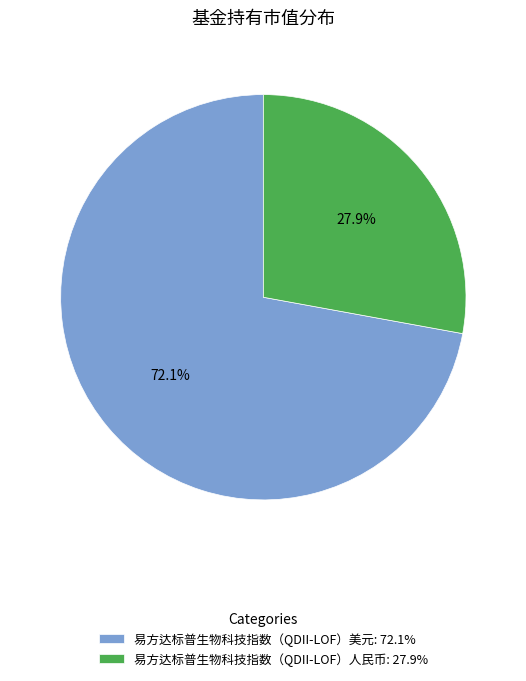

Count the number of slices in the pie.

2